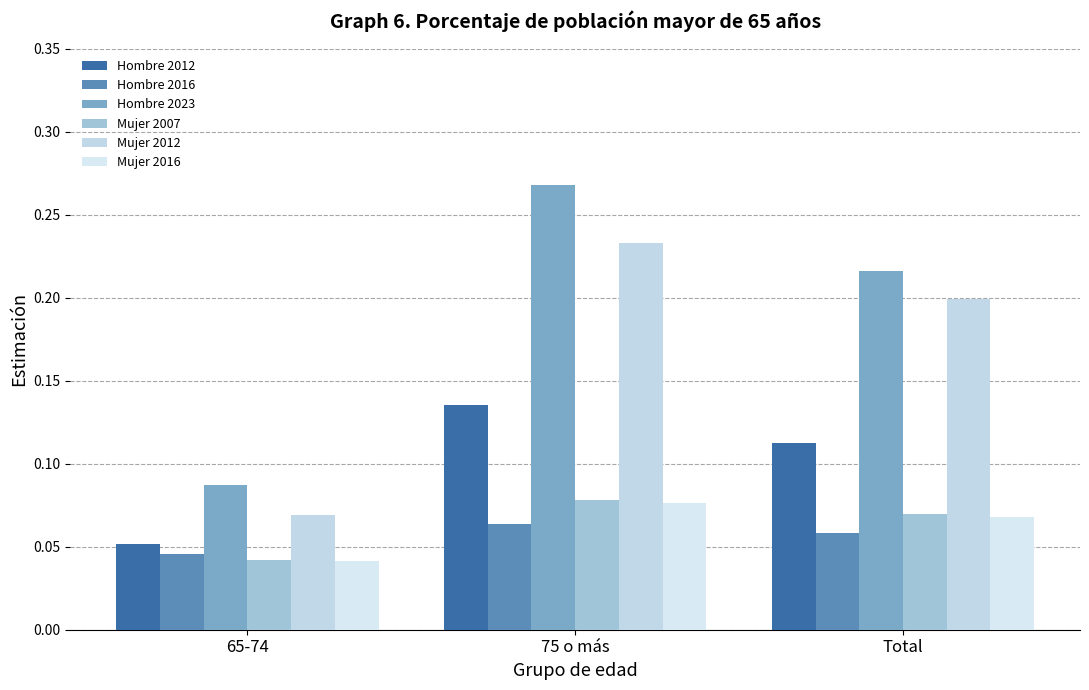

What are all the series names shown in the legend?

Hombre 2012, Hombre 2016, Hombre 2023, Mujer 2007, Mujer 2012, Mujer 2016